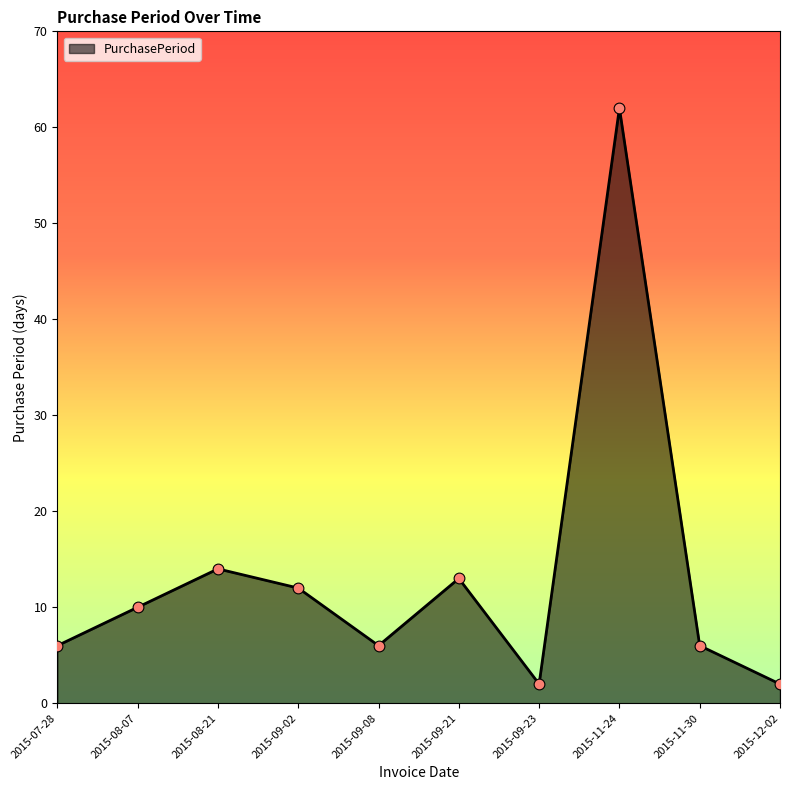

Approximately how many times larger is the value at 2015-08-07 compared to 2015-09-08?

1.7